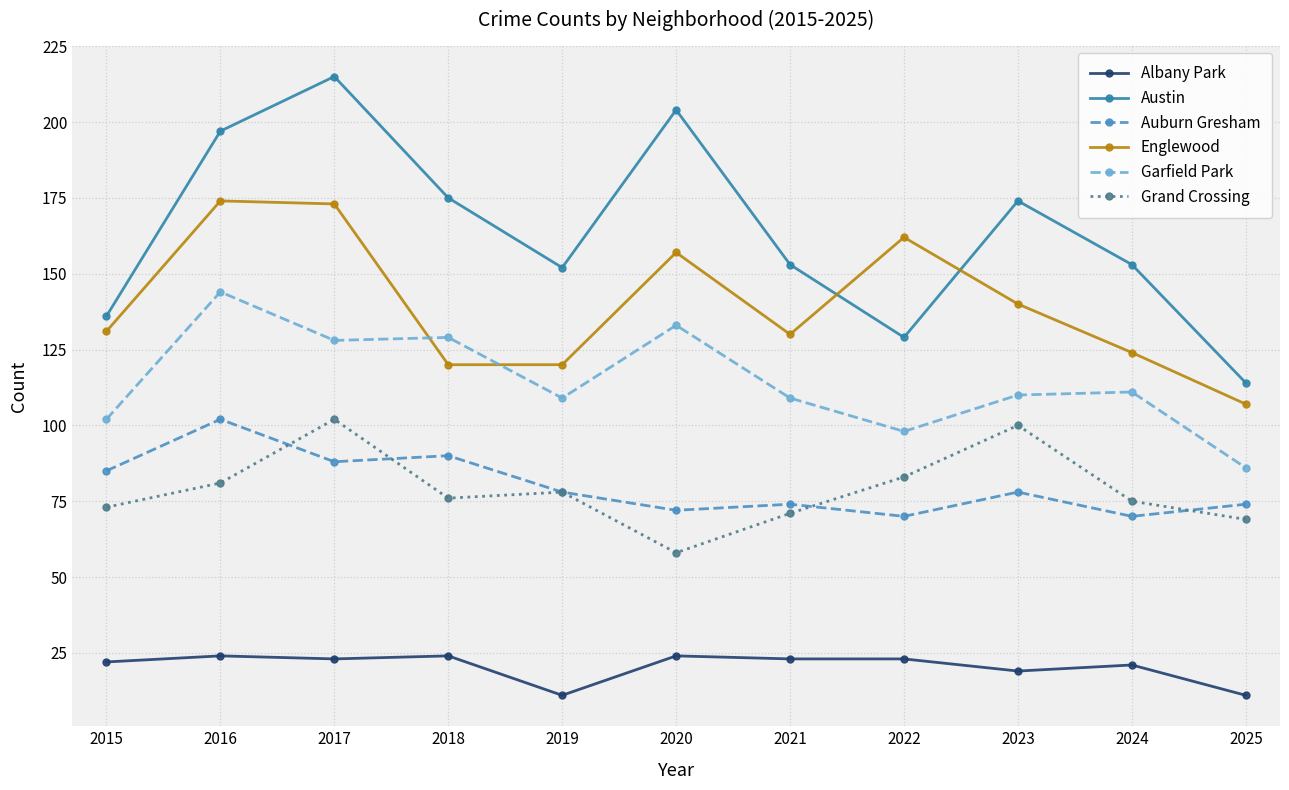

Count the number of data series in this chart.

6